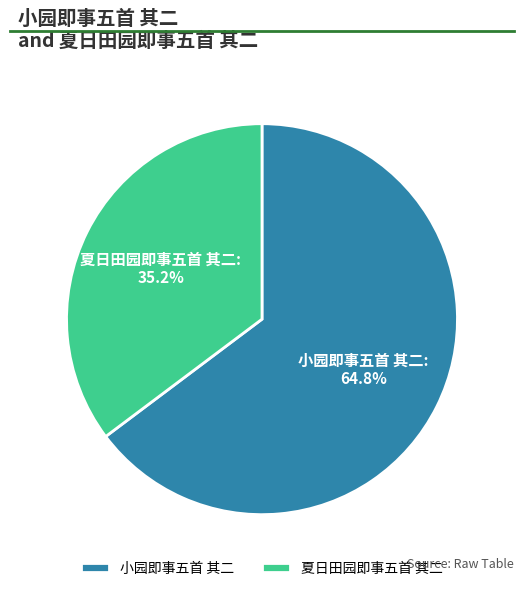

To the nearest percent, what is the difference between the 夏日田园即事五首 其二 and 小园即事五首 其二 slice percentages?

30%